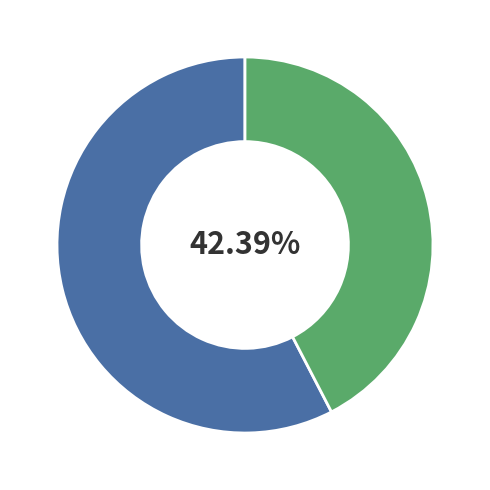

To the nearest percent, what is the average slice percentage?

50%